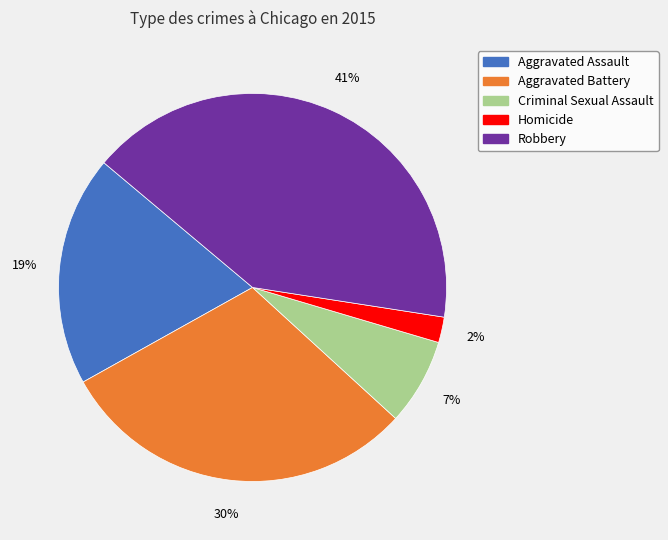

What is the ratio of the value at Aggravated Assault to the value at Aggravated Battery?

0.6